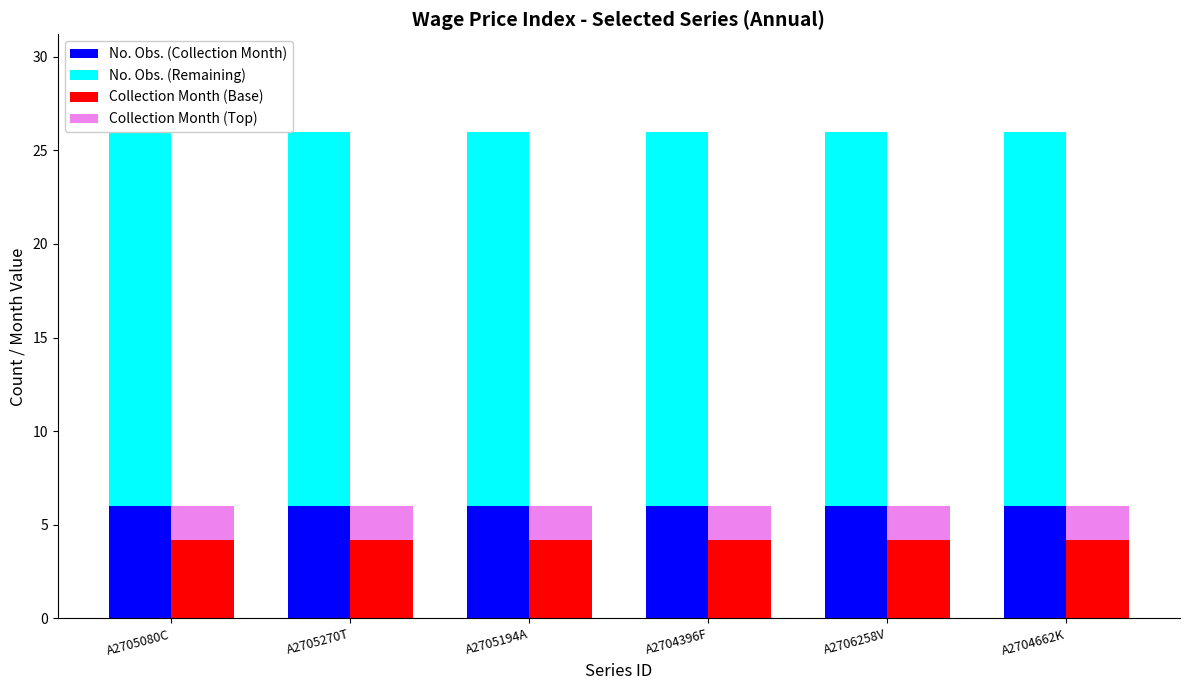

True or false: Collection Month (Base) has a value of 4.2 at A2704396F.

True